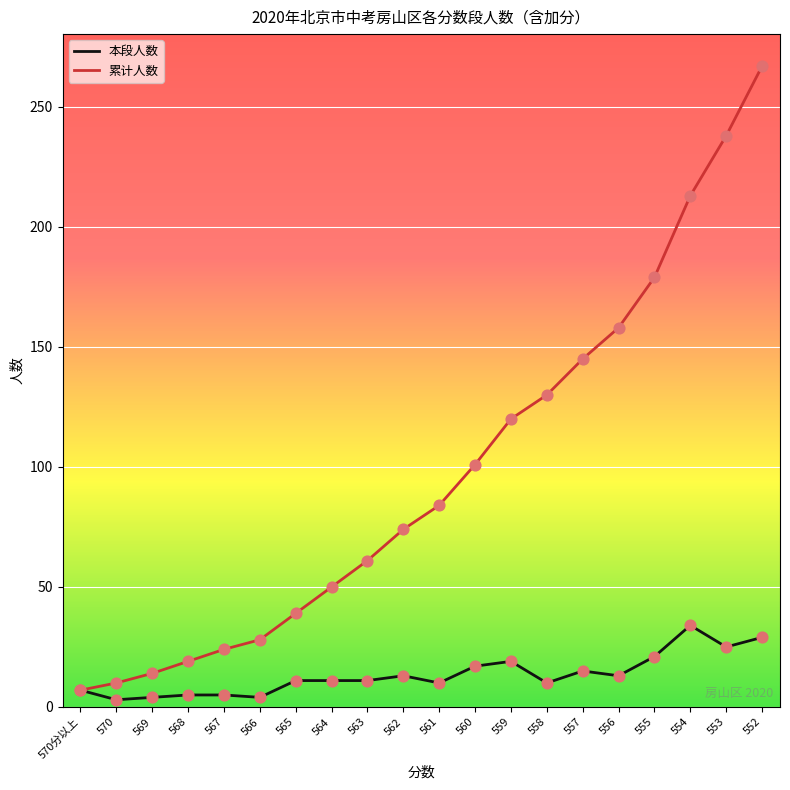

Between 567 and 560, which series saw the biggest shift?

累计人数